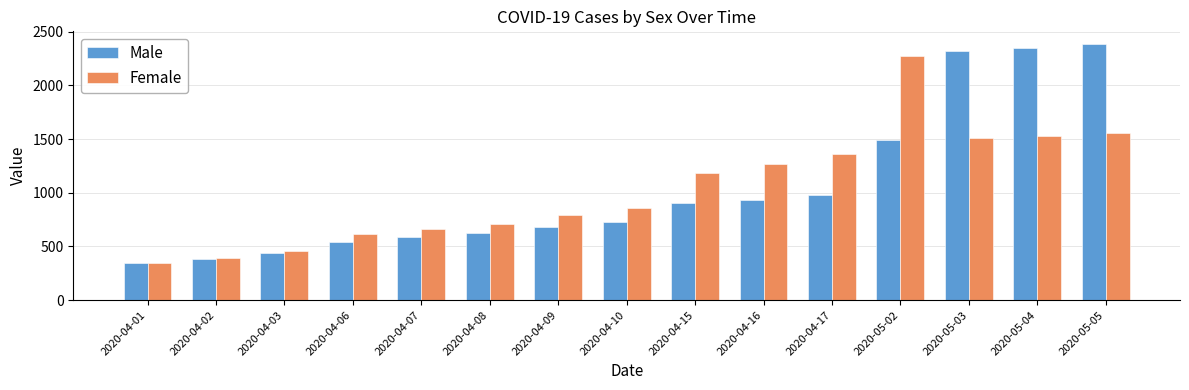

Reading left to right, what are all the values shown in this chart?

Male: 2020-04-01=342	2020-04-02=384	2020-04-03=441	2020-04-06=544	2020-04-07=589	2020-04-08=627	2020-04-09=679	2020-04-10=727	2020-04-15=902	2020-04-16=935	2020-04-17=980	2020-05-02=1492	2020-05-03=2318	2020-05-04=2348	2020-05-05=2383
Female: 2020-04-01=347	2020-04-02=389	2020-04-03=462	2020-04-06=613	2020-04-07=665	2020-04-08=711	2020-04-09=797	2020-04-10=861	2020-04-15=1184	2020-04-16=1265	2020-04-17=1357	2020-05-02=2269	2020-05-03=1512	2020-05-04=1527	2020-05-05=1560